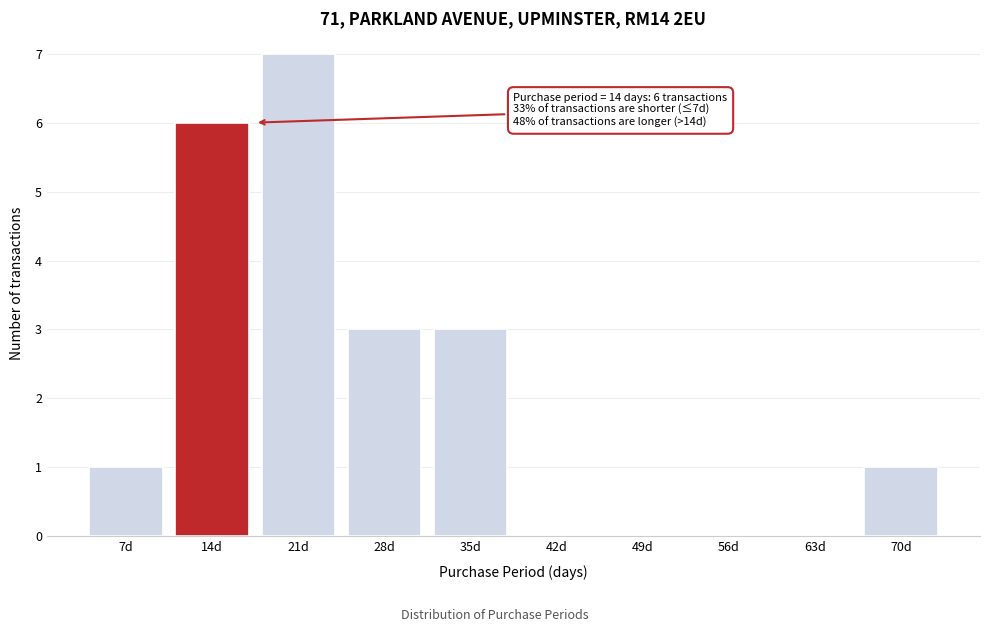

Reading left to right, what are all the values shown in this chart?

7d=1	14d=6	21d=7	28d=3	35d=3	42d=0	49d=0	56d=0	63d=0	70d=1